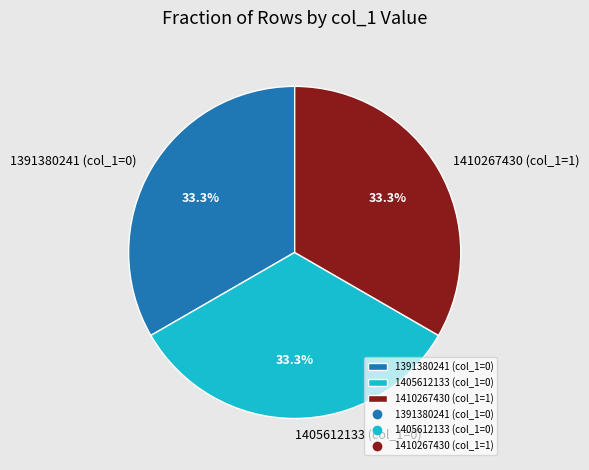

To the nearest percent, what is the difference between the largest and smallest slice percentages?

0%